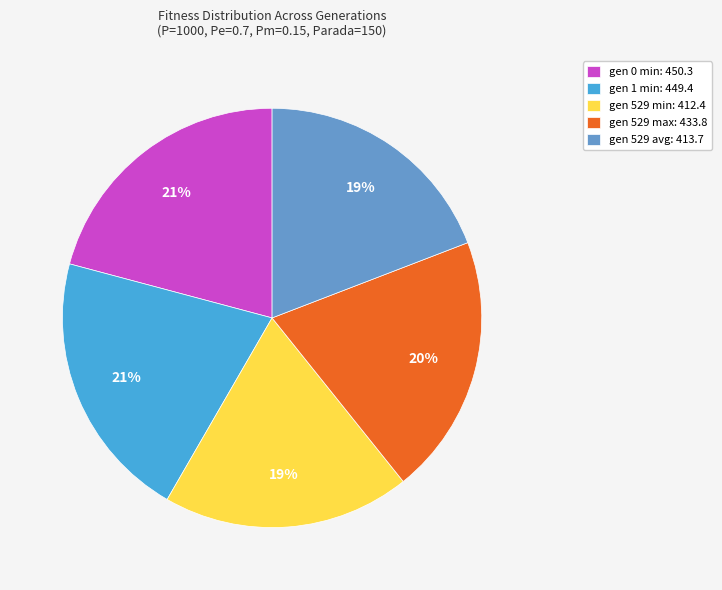

Is it true that gen 529 max is 28% of the pie?

False